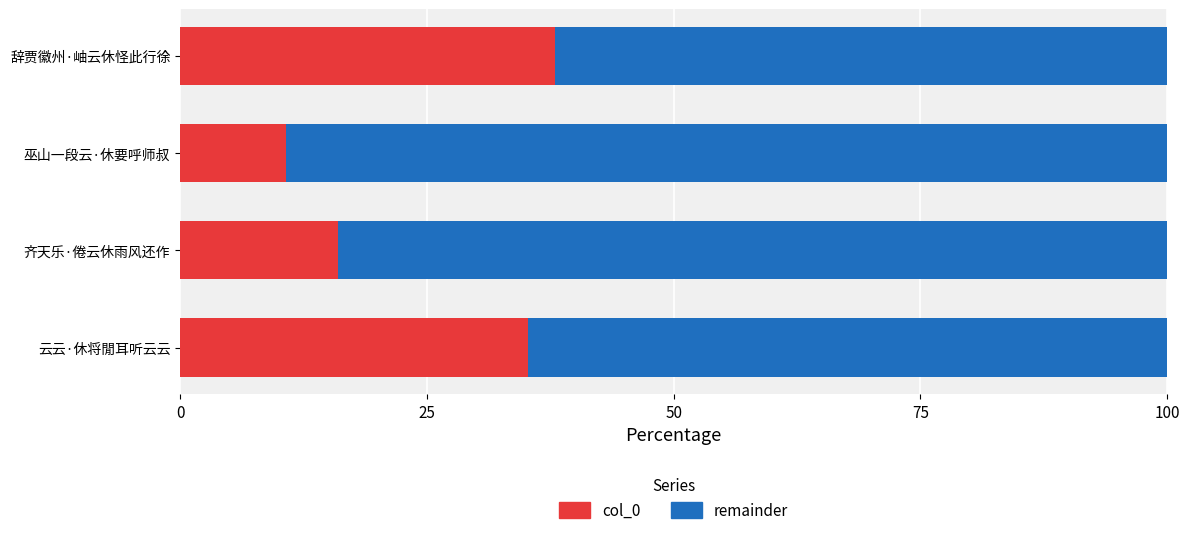

The col_0 series shows 35.3 at 云云·休将閒耳听云云. True or false?

True